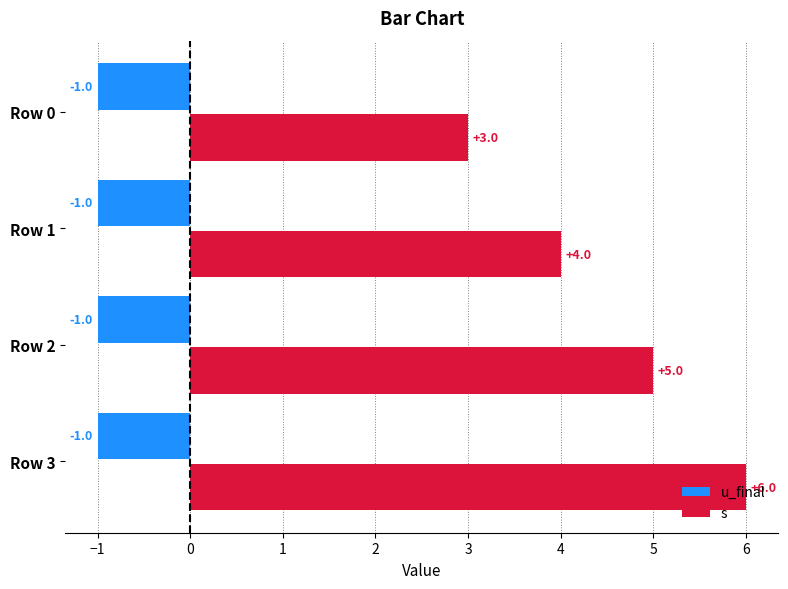

What is the difference between the highest and lowest values at Row 3?

7